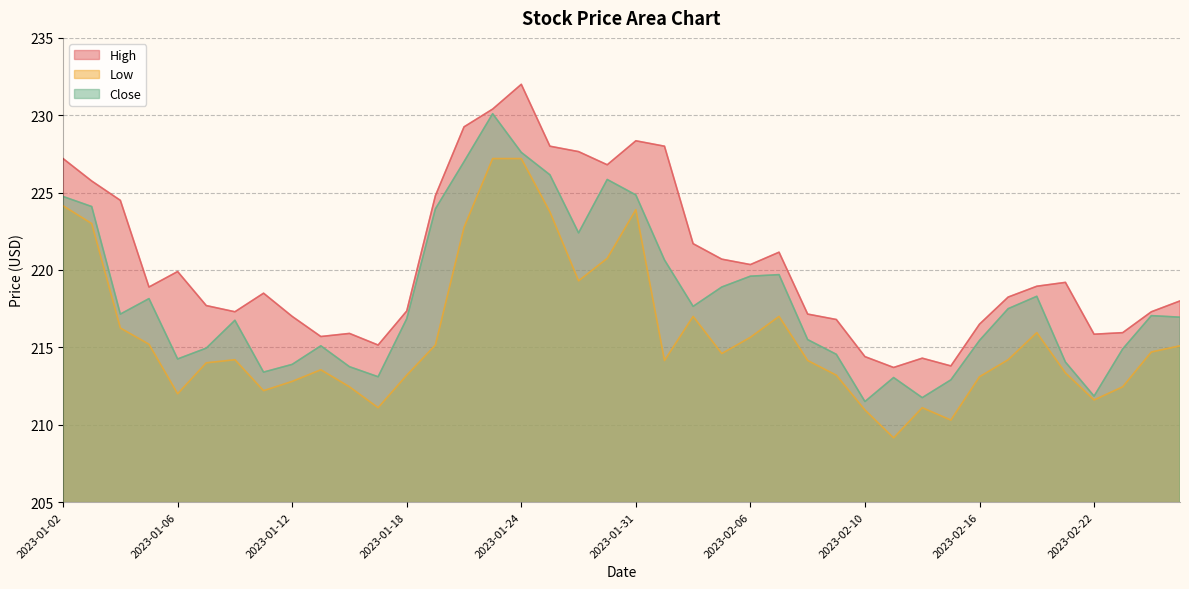

Where is the first local minimum for High?

2023-01-05